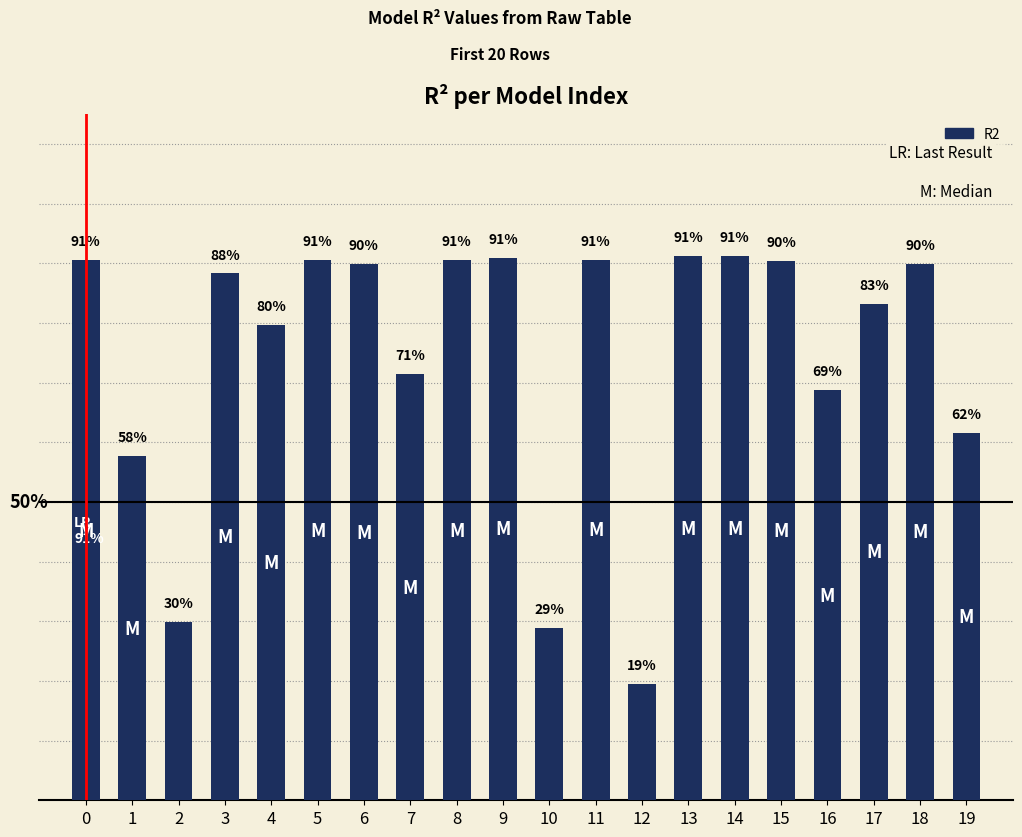

The value at 10 is 0.3. True or false?

True